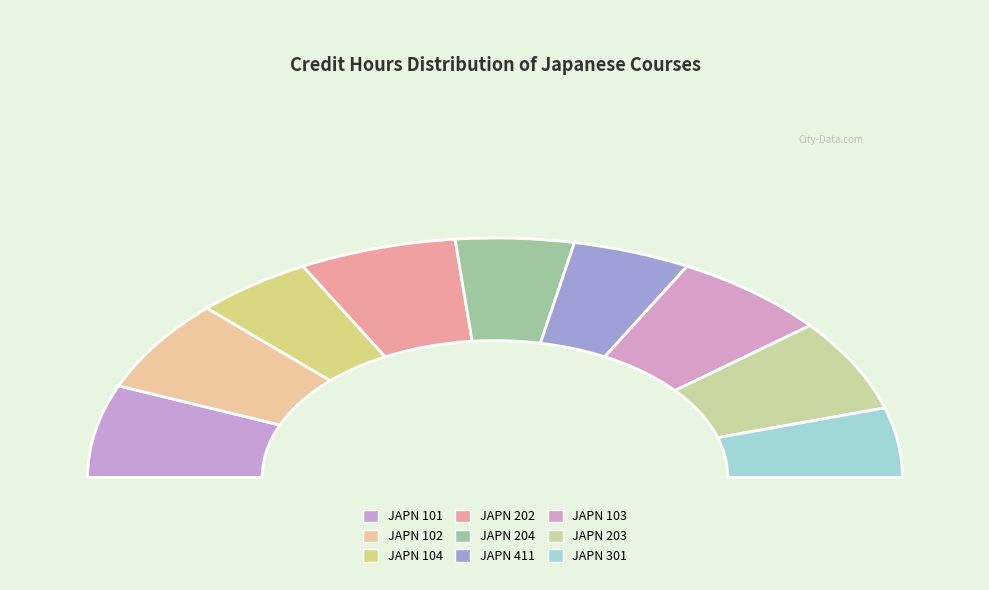

How many slices are in this pie chart?

9